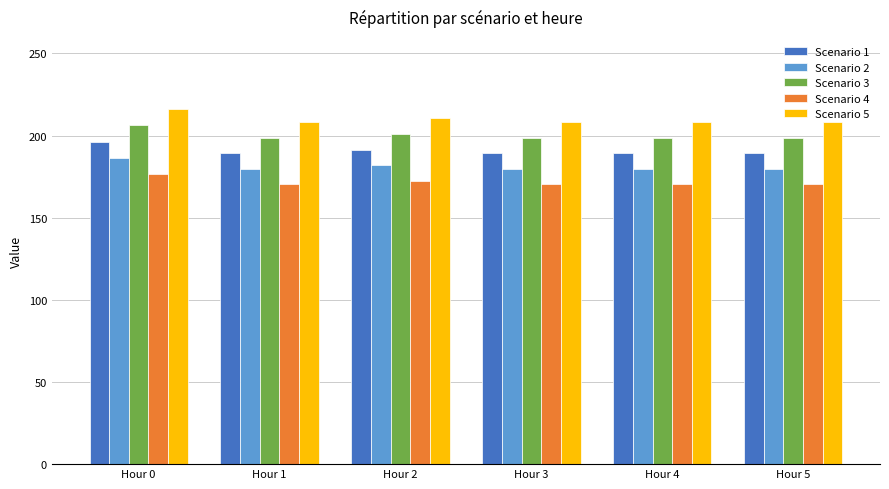

At which category is the sum across all series the highest?

Hour 0